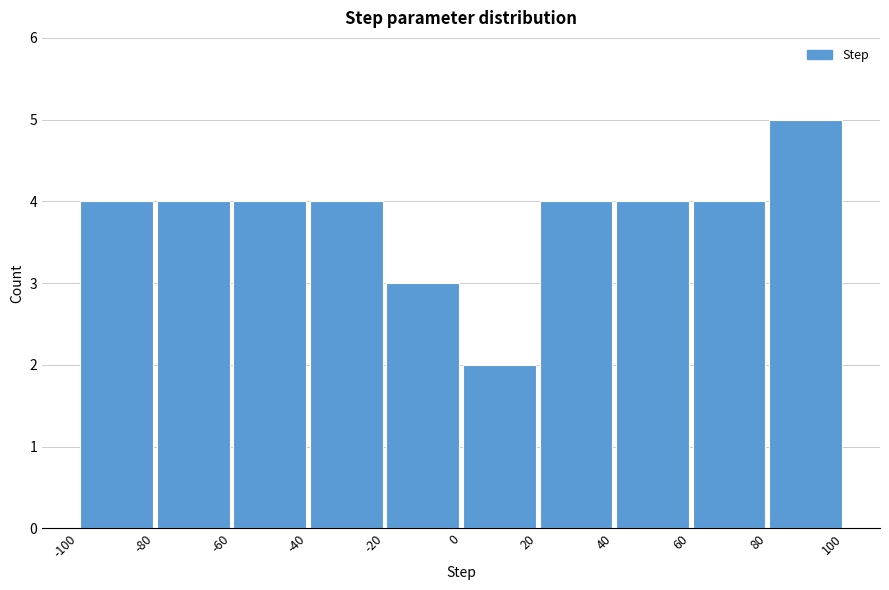

What is the height of the bar covering -80 to -60 on the x-axis? The values are not printed on the chart, so give them approximately, as read against the axis.

4